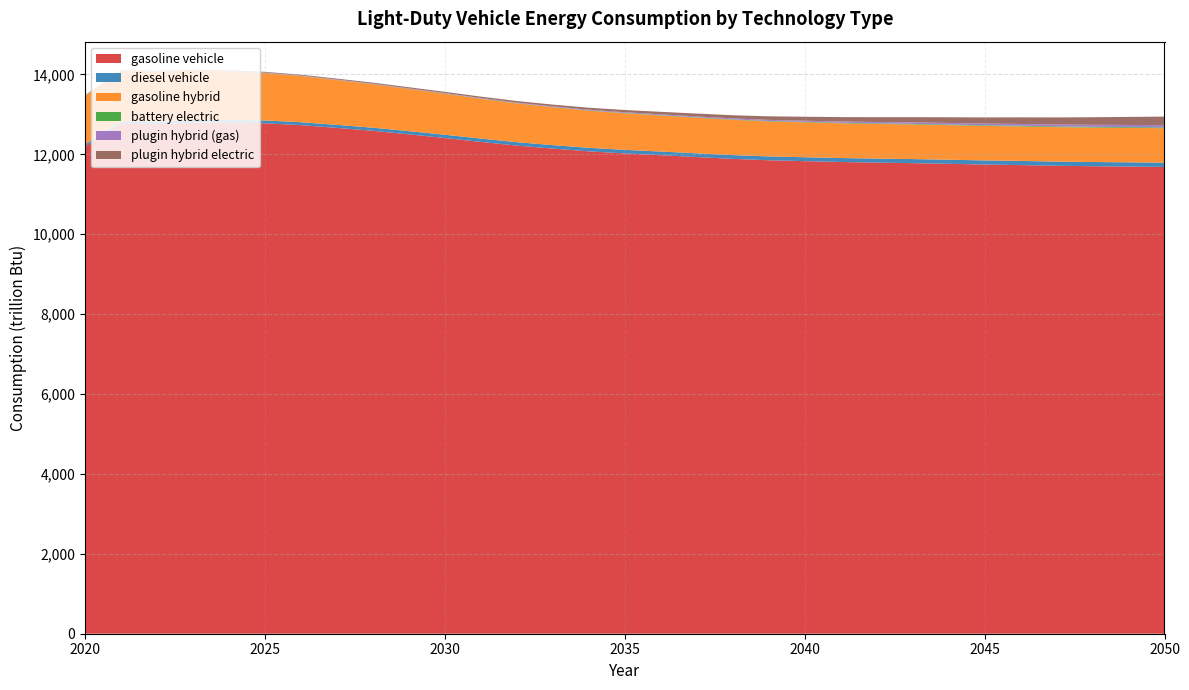

Reading left to right, transcribe all the data shown in this chart.

gasoline vehicle: 12200.3	12768.0	12756.6	12789.8	12793.6	12777.2	12731.0	12661.7	12588.8	12500.4	12408.9	12310.8	12219.2	12143.3	12074.8	12023.1	11978.4	11932.7	11886.6	11851.6	11829.7	11808.4	11793.1	11779.5	11762.7	11744.3	11731.0	11713.8	11702.5	11693.6	11684.4
diesel vehicle: 50.4	55.3	59.6	63.6	67.1	70.5	73.3	75.5	77.8	79.8	81.6	83.8	85.4	87.0	88.7	89.8	91.4	93.0	94.4	96.0	97.9	99.2	100.5	101.9	102.8	103.7	104.4	105.1	105.8	106.4	107.0
gasoline hybrid: 1218.3	1269.4	1254.1	1238.6	1216.1	1188.3	1156.7	1122.4	1088.9	1056.2	1025.6	996.6	970.4	948.1	929.0	913.7	901.3	891.2	882.6	876.5	872.9	869.9	867.8	866.3	864.8	863.5	862.8	862.0	861.8	862.0	862.3
battery electric: 3.3	3.5	3.5	3.5	3.6	3.7	3.9	4.1	4.4	4.7	5.1	5.6	6.1	6.7	7.4	8.1	8.9	9.7	10.5	11.3	12.2	13.0	13.8	14.6	15.9	16.7	17.4	18.1	18.8	19.5	20.1
plugin hybrid (gas): 3.4	4.5	5.5	6.4	7.2	8.0	8.8	9.5	10.3	11.2	12.2	13.3	14.5	15.8	17.3	19.0	20.8	22.7	24.7	26.9	29.3	31.7	34.3	36.9	39.6	42.3	45.1	48.0	50.9	53.9	56.9
plugin hybrid electric: 7.0	8.9	10.7	12.7	14.9	17.1	19.4	21.7	24.3	27.2	30.6	34.4	38.8	43.9	49.6	56.2	63.4	71.3	79.9	89.2	99.3	109.6	120.3	131.2	142.2	153.6	165.2	176.9	189.0	201.3	213.9